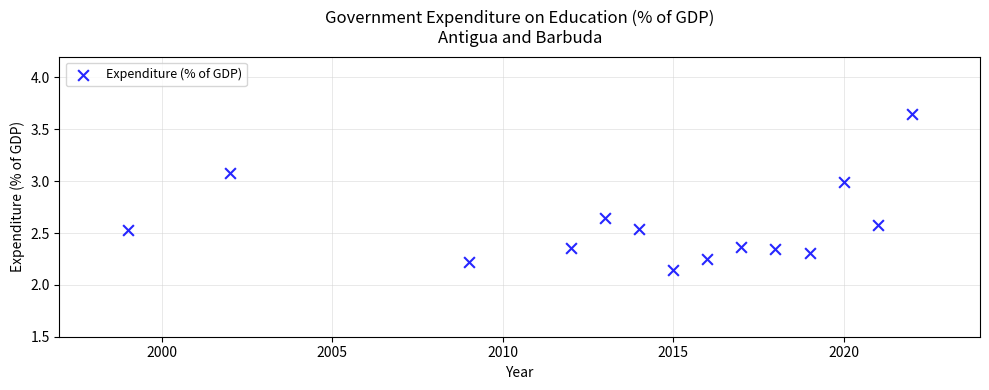

What is the range of Y values (max minus min)?

1.5